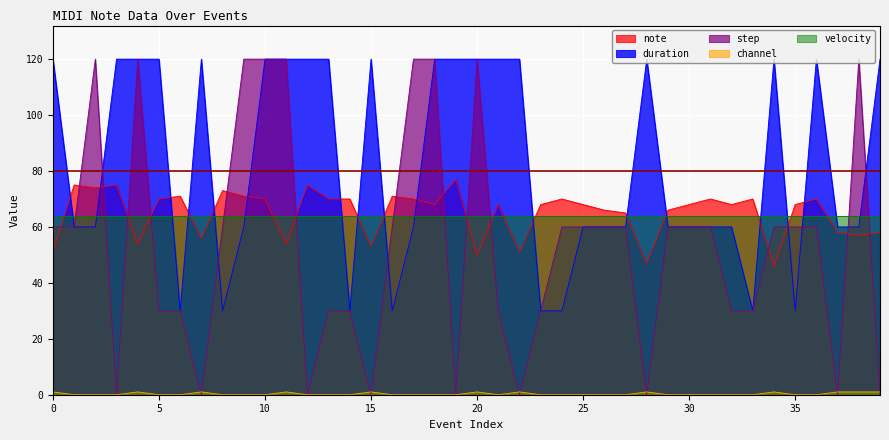

What is the average value of the note series?

65